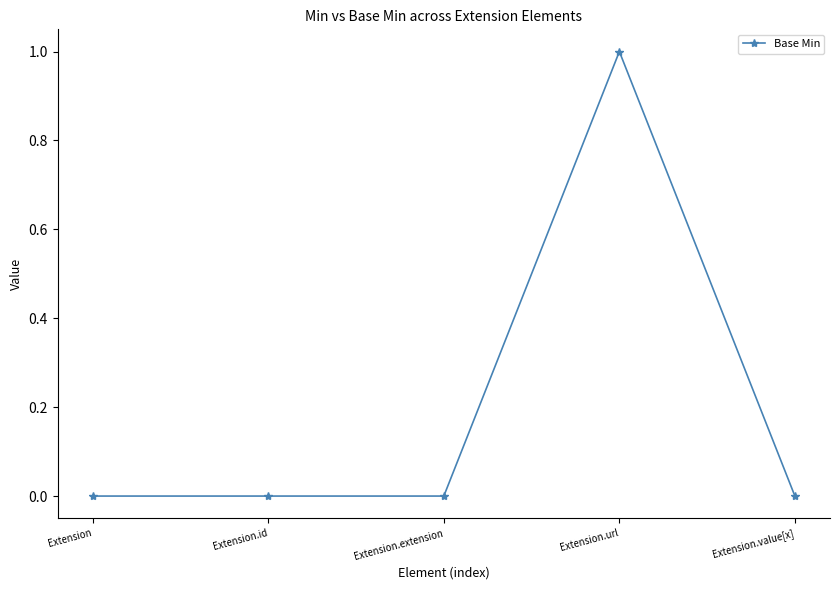

True or false: the data has more than 2 interior local peaks.

False